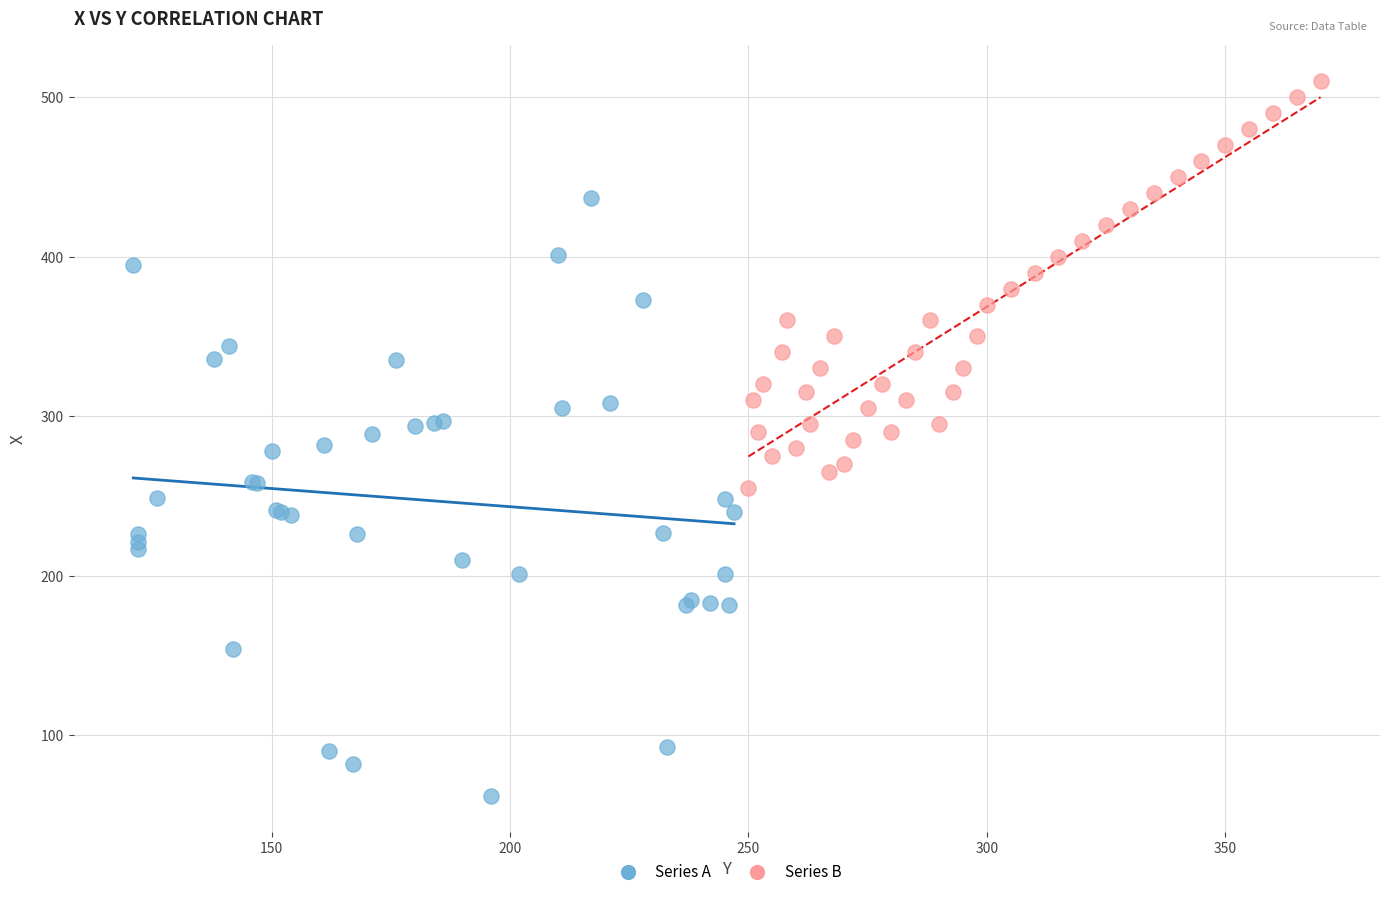

Which series contains the lowest Y value?

Series A